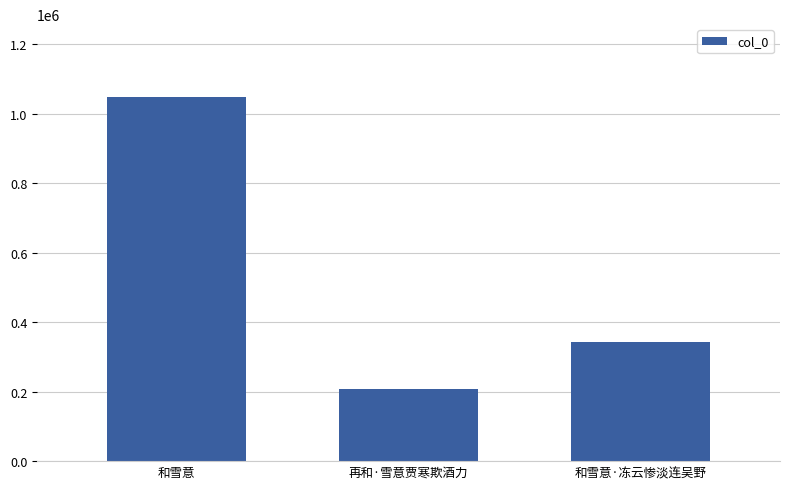

Is it true that the value at 和雪意 is 622690?

False